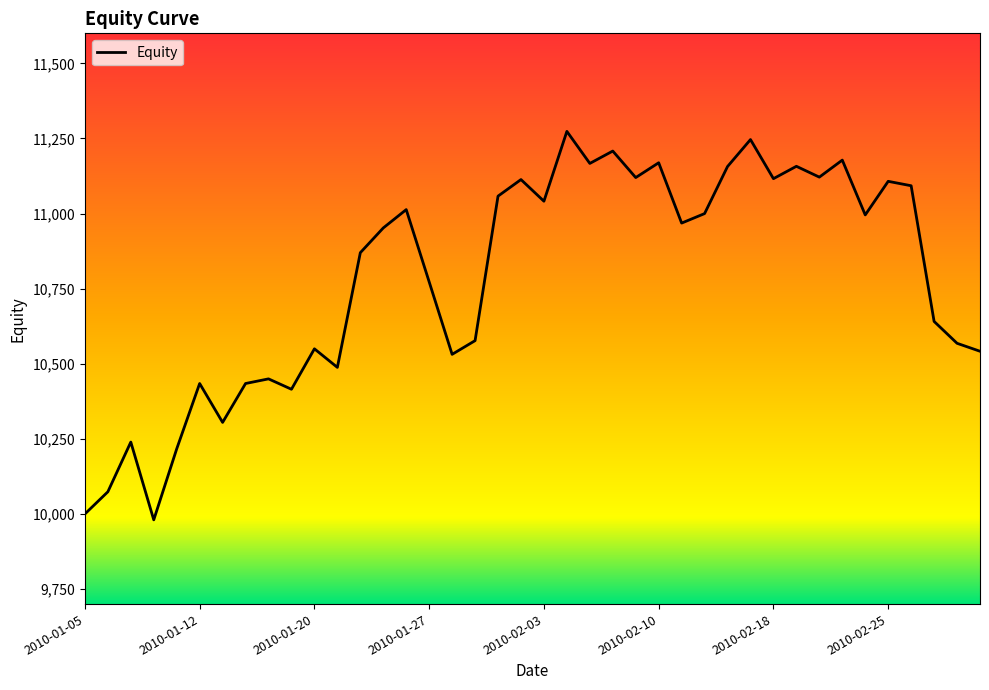

What is the greatest value displayed?

11273.6